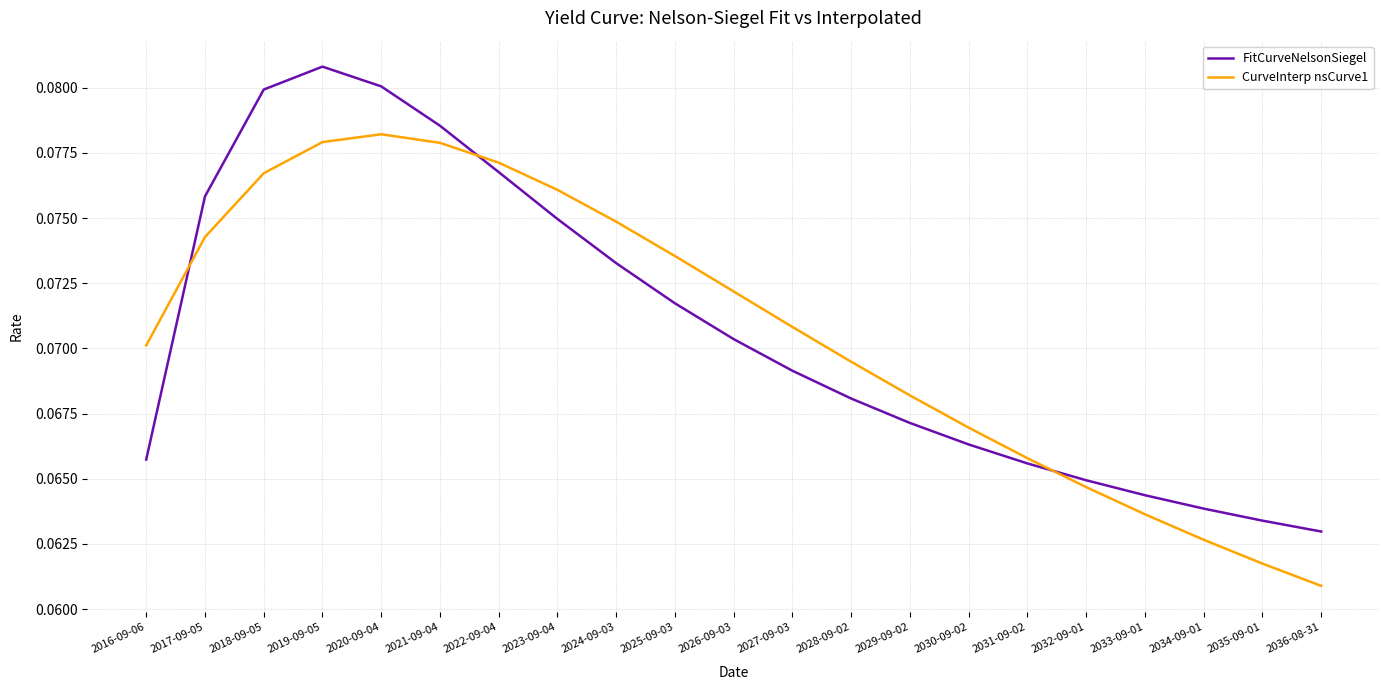

At 2035-09-01, list the series in order from largest to smallest.

FitCurveNelsonSiegel, CurveInterp nsCurve1